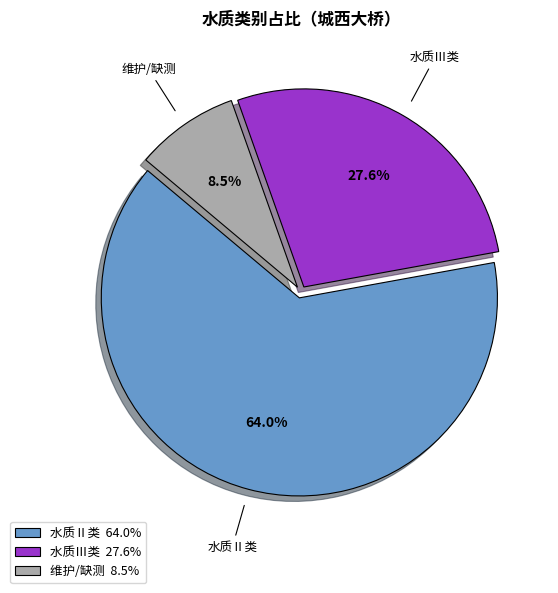

Is there a majority slice in this chart?

Yes